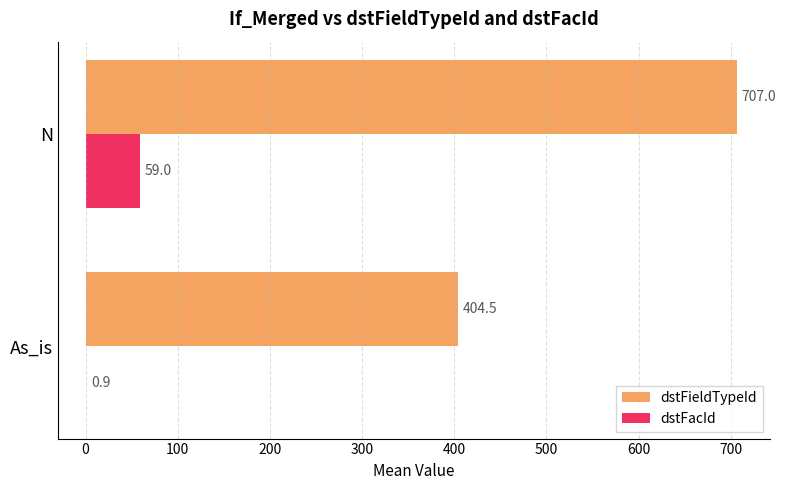

What are all the series names shown in the legend?

dstFieldTypeId, dstFacId